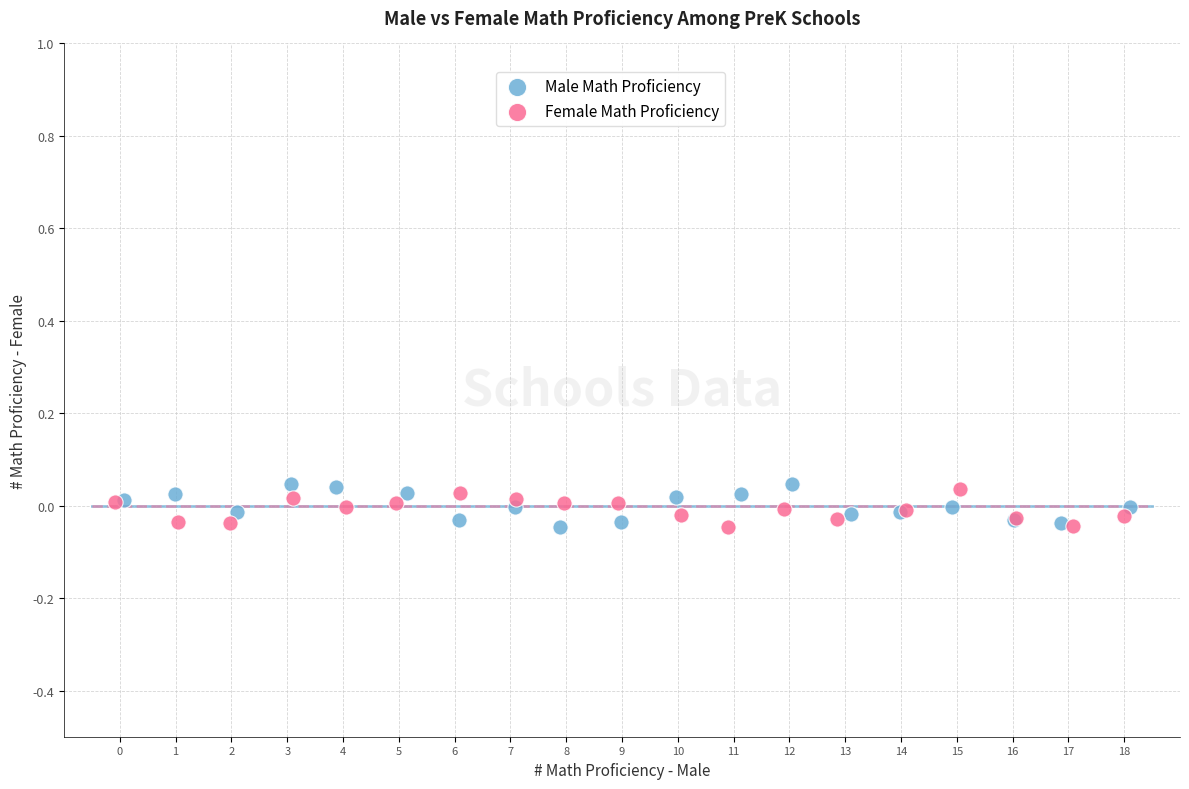

What are all the series names shown in the legend?

Male Math Proficiency, Female Math Proficiency